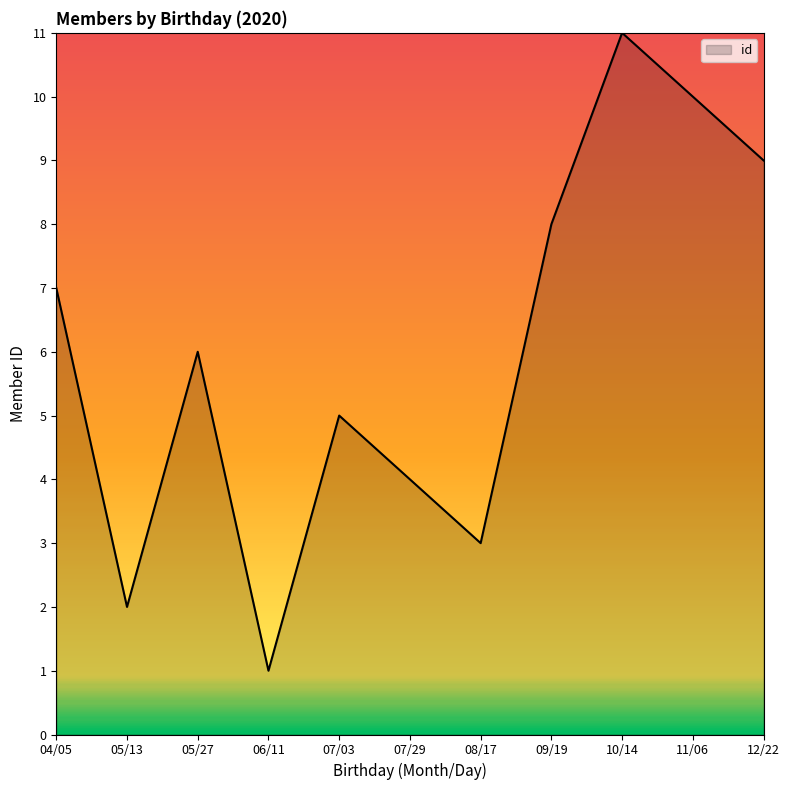

What position from the right is 07/29?

6